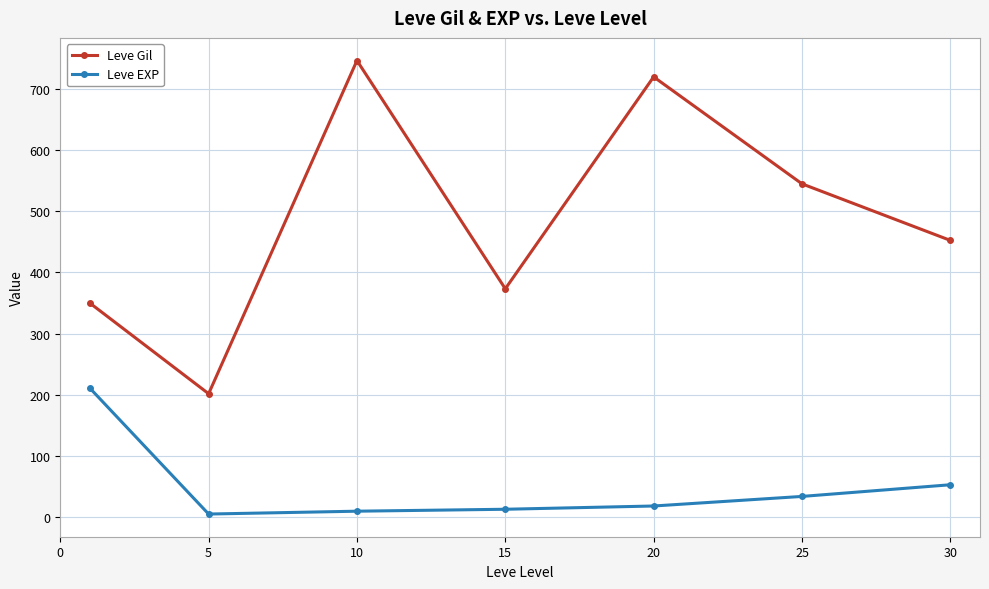

True or false: Leve EXP and Leve Gil cross at least once.

False